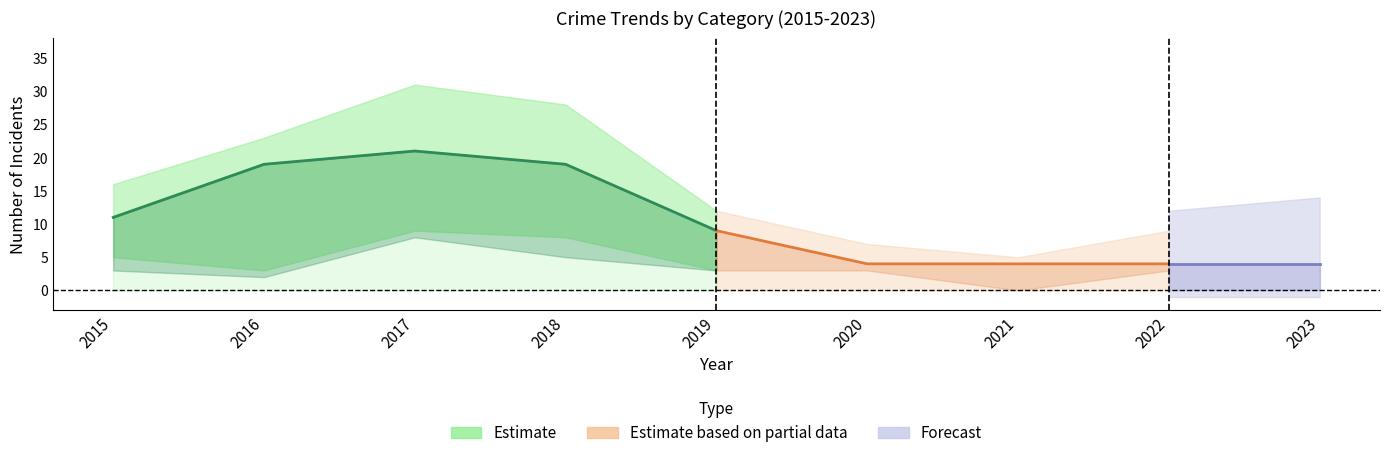

What is the spread (max minus min) of values at 2017?

31